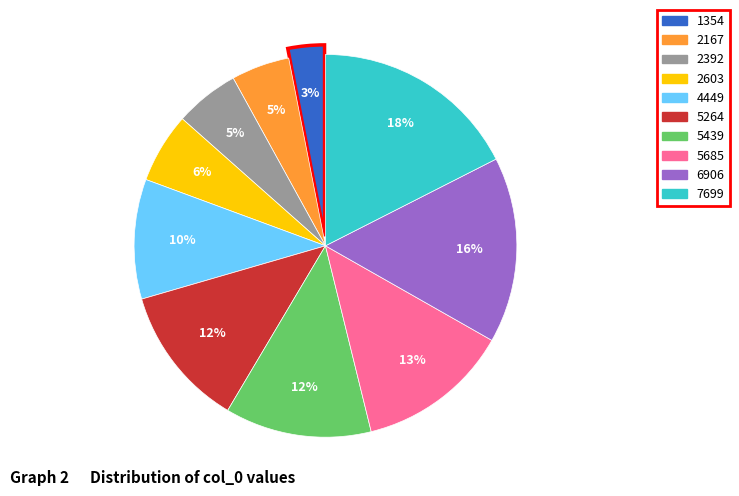

Combined, do 6906 and 2167 account for over 50%?

No